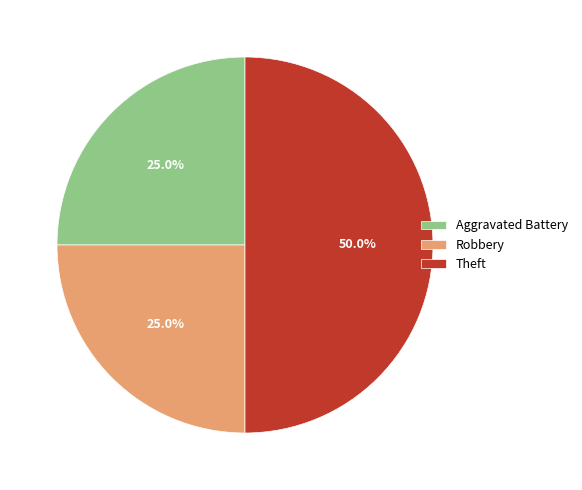

Do Aggravated Battery and Theft together represent more than half of the pie?

Yes